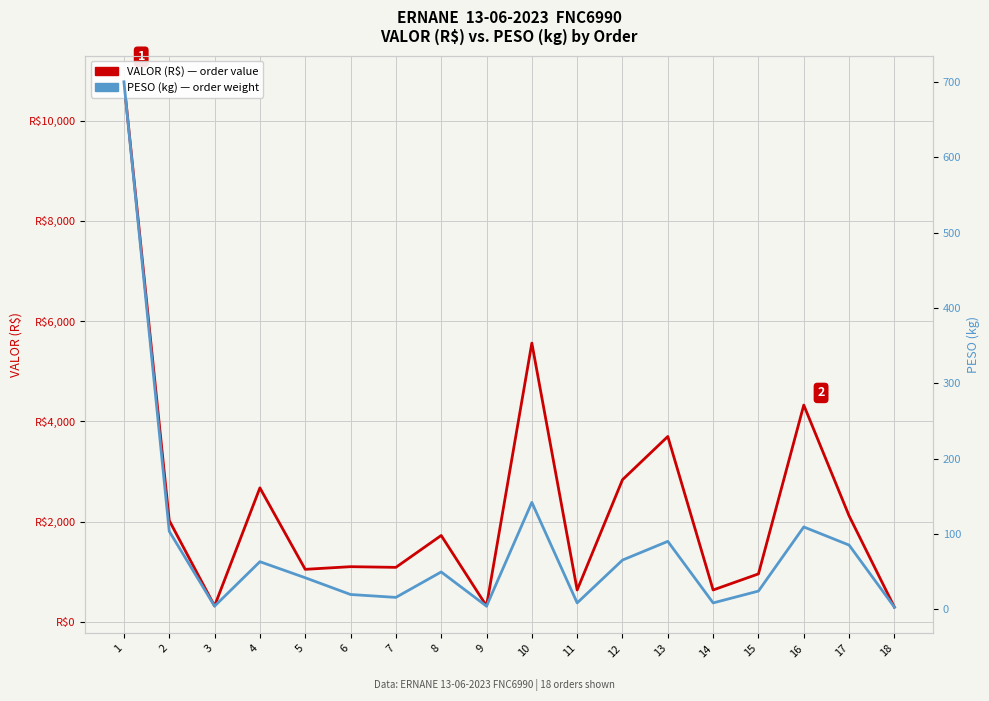

The value of PESO (kg) at 12 is 65.5. True or false?

True